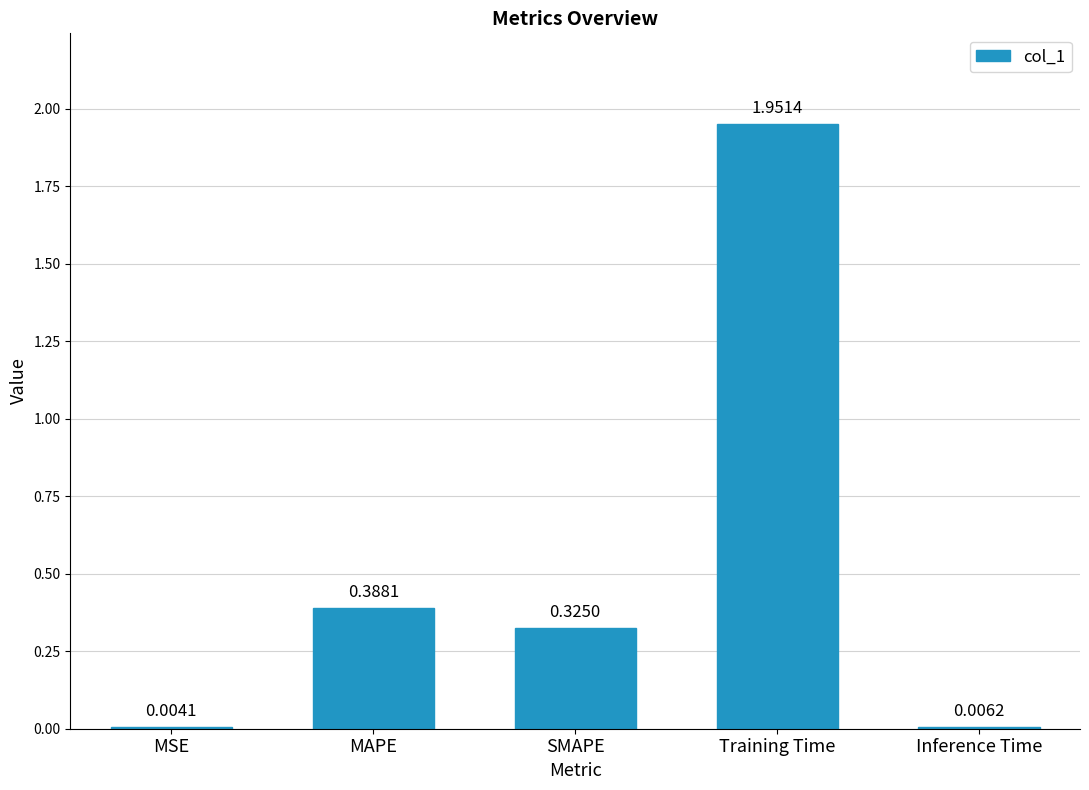

Which has a higher value, SMAPE or Training Time?

Training Time